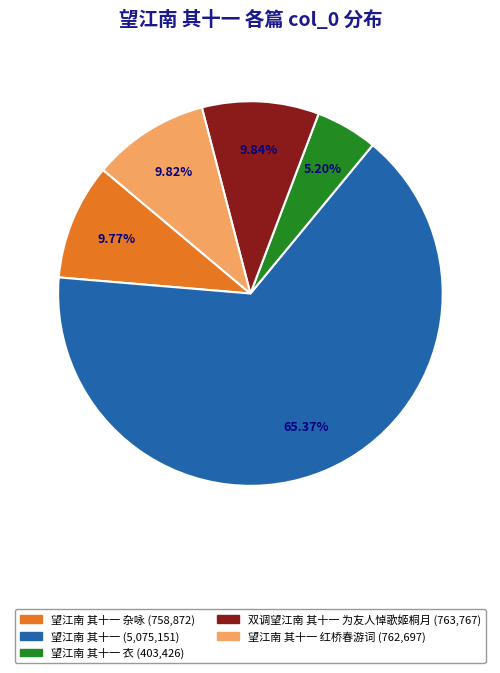

Is there a majority slice in this chart?

Yes